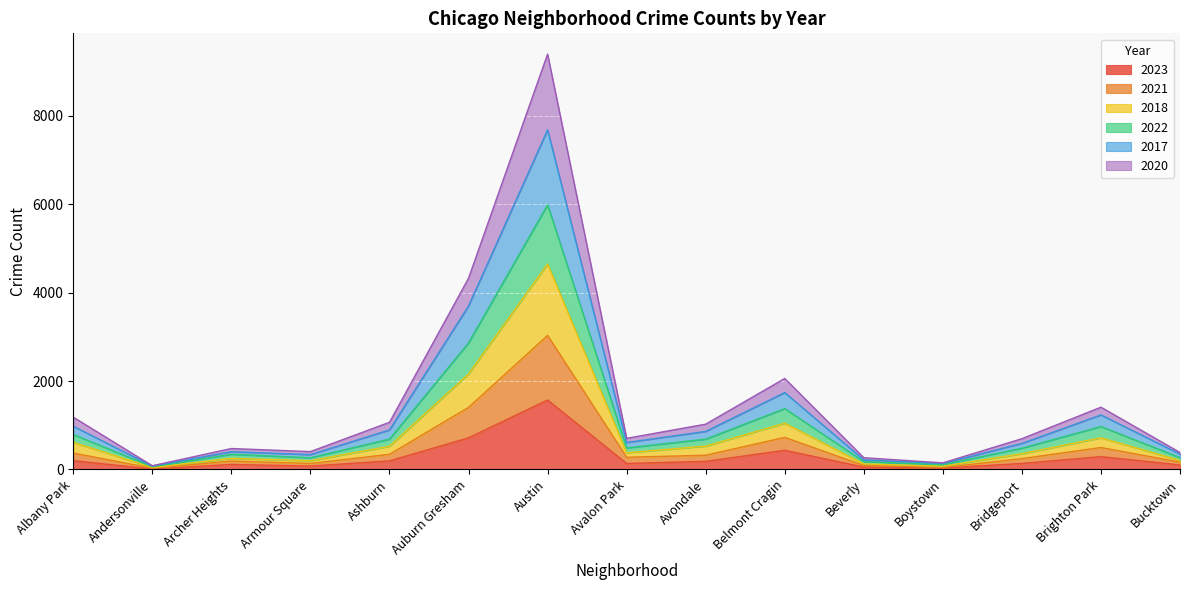

Which category has the lowest value across all series?

Andersonville